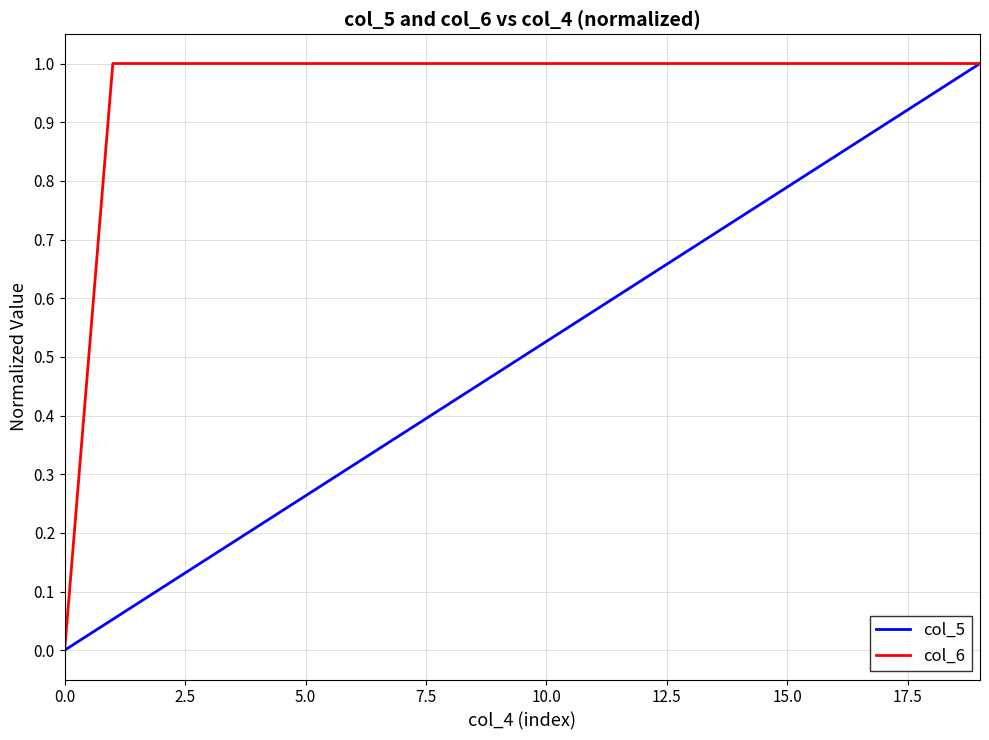

Rank the series by their average value, from lowest to highest.

col_5, col_6